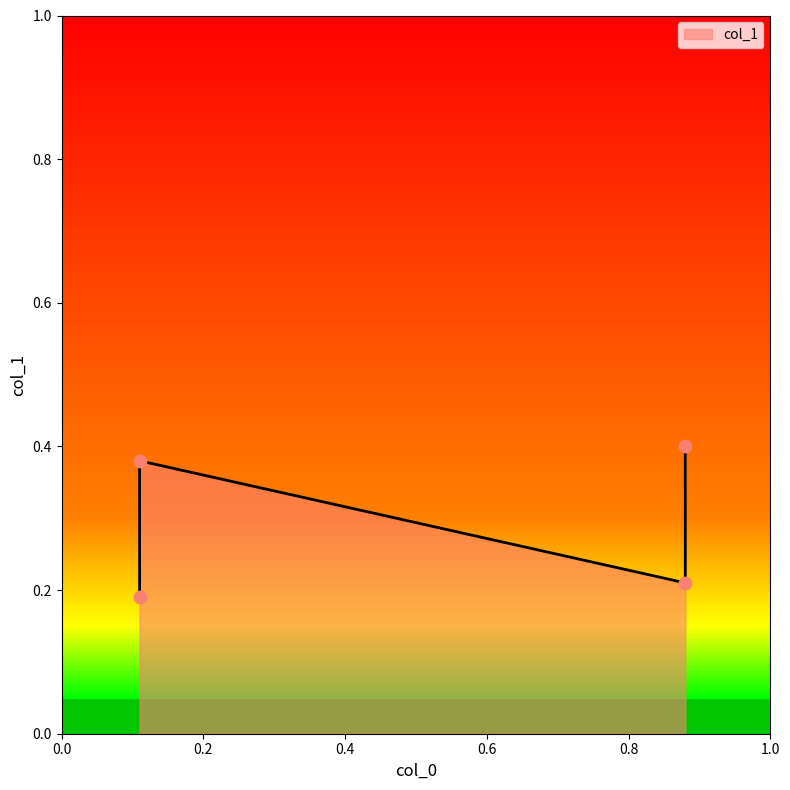

Which has a higher value, 0.88 or 0.88?

0.88